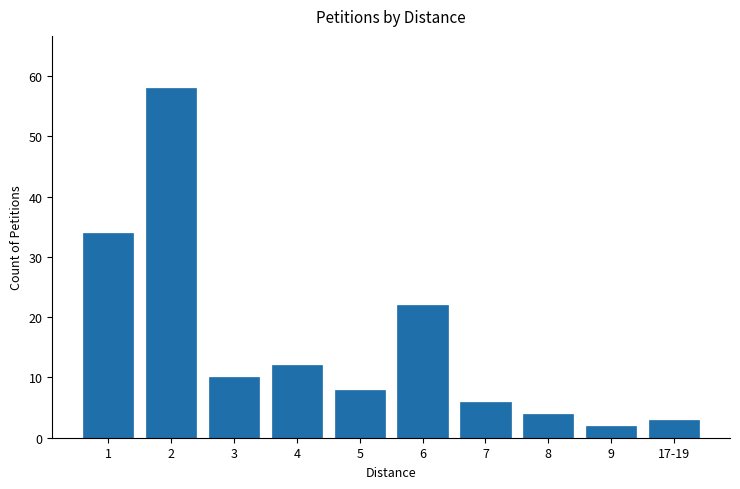

What is the greatest value displayed?

58